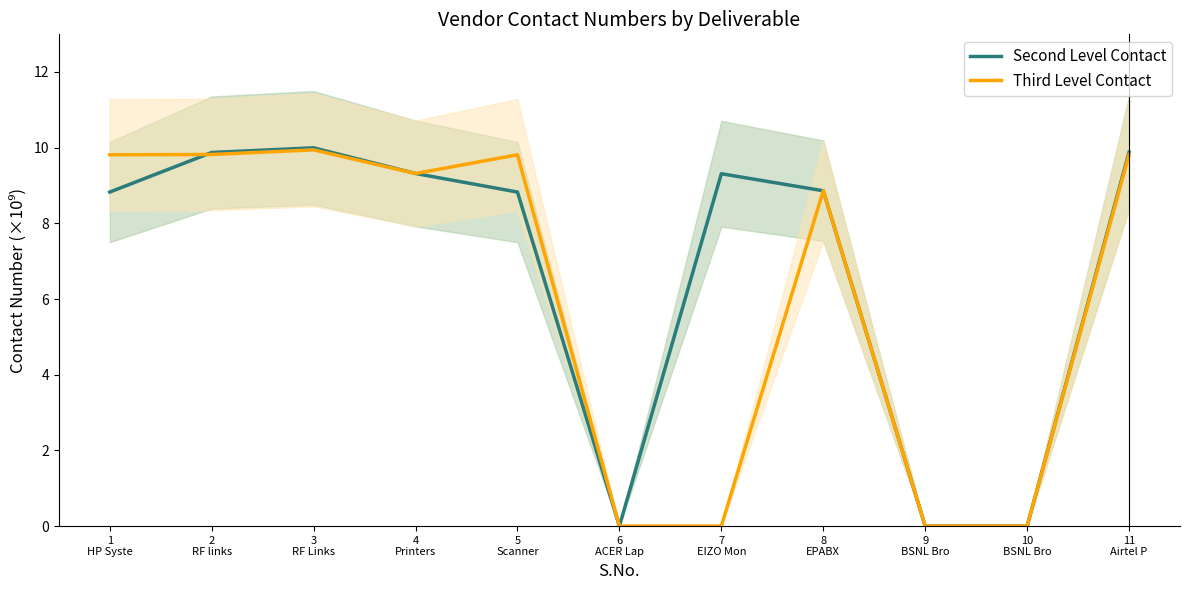

How many lines are shown in the chart?

2